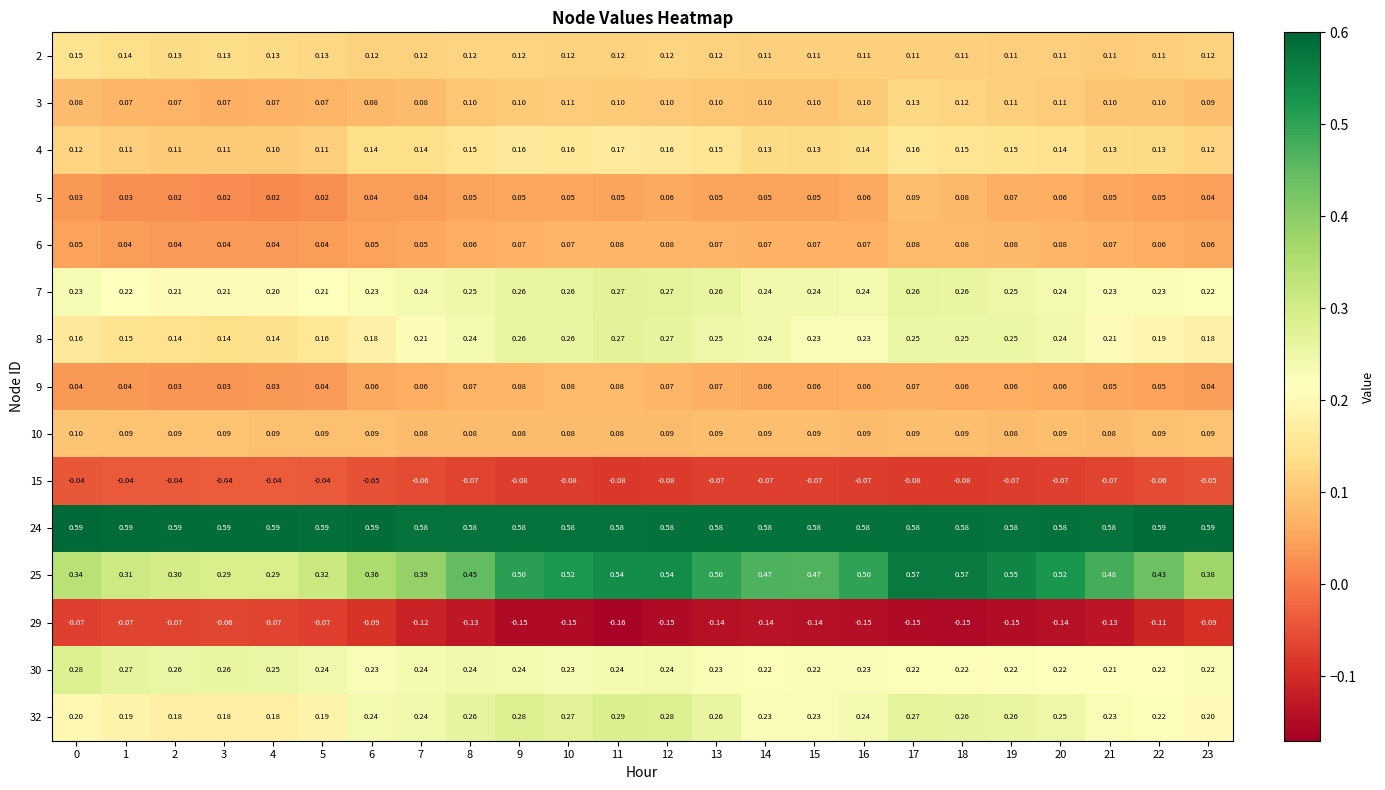

Reading left to right, list all the values displayed in this chart.

2: 0=0.1	1=0.1	2=0.1	3=0.1	4=0.1	5=0.1	6=0.1	7=0.1	8=0.1	9=0.1	10=0.1	11=0.1	12=0.1	13=0.1	14=0.1	15=0.1	16=0.1	17=0.1	18=0.1	19=0.1	20=0.1	21=0.1	22=0.1	23=0.1
3: 0=0.1	1=0.1	2=0.1	3=0.1	4=0.1	5=0.1	6=0.1	7=0.1	8=0.1	9=0.1	10=0.1	11=0.1	12=0.1	13=0.1	14=0.1	15=0.1	16=0.1	17=0.1	18=0.1	19=0.1	20=0.1	21=0.1	22=0.1	23=0.1
4: 0=0.1	1=0.1	2=0.1	3=0.1	4=0.1	5=0.1	6=0.1	7=0.1	8=0.1	9=0.2	10=0.2	11=0.2	12=0.2	13=0.1	14=0.1	15=0.1	16=0.1	17=0.2	18=0.1	19=0.1	20=0.1	21=0.1	22=0.1	23=0.1
5: 0=0.0	1=0.0	2=0.0	3=0.0	4=0.0	5=0.0	6=0.0	7=0.0	8=0.1	9=0.1	10=0.1	11=0.1	12=0.1	13=0.1	14=0.1	15=0.1	16=0.1	17=0.1	18=0.1	19=0.1	20=0.1	21=0.1	22=0.1	23=0.0
6: 0=0.1	1=0.0	2=0.0	3=0.0	4=0.0	5=0.0	6=0.1	7=0.1	8=0.1	9=0.1	10=0.1	11=0.1	12=0.1	13=0.1	14=0.1	15=0.1	16=0.1	17=0.1	18=0.1	19=0.1	20=0.1	21=0.1	22=0.1	23=0.1
7: 0=0.2	1=0.2	2=0.2	3=0.2	4=0.2	5=0.2	6=0.2	7=0.2	8=0.2	9=0.3	10=0.3	11=0.3	12=0.3	13=0.3	14=0.2	15=0.2	16=0.2	17=0.3	18=0.3	19=0.2	20=0.2	21=0.2	22=0.2	23=0.2
8: 0=0.2	1=0.1	2=0.1	3=0.1	4=0.1	5=0.2	6=0.2	7=0.2	8=0.2	9=0.3	10=0.3	11=0.3	12=0.3	13=0.2	14=0.2	15=0.2	16=0.2	17=0.2	18=0.2	19=0.2	20=0.2	21=0.2	22=0.2	23=0.2
9: 0=0.0	1=0.0	2=0.0	3=0.0	4=0.0	5=0.0	6=0.1	7=0.1	8=0.1	9=0.1	10=0.1	11=0.1	12=0.1	13=0.1	14=0.1	15=0.1	16=0.1	17=0.1	18=0.1	19=0.1	20=0.1	21=0.1	22=0.1	23=0.0
10: 0=0.1	1=0.1	2=0.1	3=0.1	4=0.1	5=0.1	6=0.1	7=0.1	8=0.1	9=0.1	10=0.1	11=0.1	12=0.1	13=0.1	14=0.1	15=0.1	16=0.1	17=0.1	18=0.1	19=0.1	20=0.1	21=0.1	22=0.1	23=0.1
15: 0=-0.0	1=-0.0	2=-0.0	3=-0.0	4=-0.0	5=-0.0	6=-0.1	7=-0.1	8=-0.1	9=-0.1	10=-0.1	11=-0.1	12=-0.1	13=-0.1	14=-0.1	15=-0.1	16=-0.1	17=-0.1	18=-0.1	19=-0.1	20=-0.1	21=-0.1	22=-0.1	23=-0.1
24: 0=0.6	1=0.6	2=0.6	3=0.6	4=0.6	5=0.6	6=0.6	7=0.6	8=0.6	9=0.6	10=0.6	11=0.6	12=0.6	13=0.6	14=0.6	15=0.6	16=0.6	17=0.6	18=0.6	19=0.6	20=0.6	21=0.6	22=0.6	23=0.6
25: 0=0.3	1=0.3	2=0.3	3=0.3	4=0.3	5=0.3	6=0.4	7=0.4	8=0.5	9=0.5	10=0.5	11=0.5	12=0.5	13=0.5	14=0.5	15=0.5	16=0.5	17=0.6	18=0.6	19=0.6	20=0.5	21=0.5	22=0.4	23=0.4
29: 0=-0.1	1=-0.1	2=-0.1	3=-0.1	4=-0.1	5=-0.1	6=-0.1	7=-0.1	8=-0.1	9=-0.1	10=-0.1	11=-0.2	12=-0.1	13=-0.1	14=-0.1	15=-0.1	16=-0.1	17=-0.1	18=-0.1	19=-0.1	20=-0.1	21=-0.1	22=-0.1	23=-0.1
30: 0=0.3	1=0.3	2=0.3	3=0.3	4=0.2	5=0.2	6=0.2	7=0.2	8=0.2	9=0.2	10=0.2	11=0.2	12=0.2	13=0.2	14=0.2	15=0.2	16=0.2	17=0.2	18=0.2	19=0.2	20=0.2	21=0.2	22=0.2	23=0.2
32: 0=0.2	1=0.2	2=0.2	3=0.2	4=0.2	5=0.2	6=0.2	7=0.2	8=0.3	9=0.3	10=0.3	11=0.3	12=0.3	13=0.3	14=0.2	15=0.2	16=0.2	17=0.3	18=0.3	19=0.3	20=0.2	21=0.2	22=0.2	23=0.2